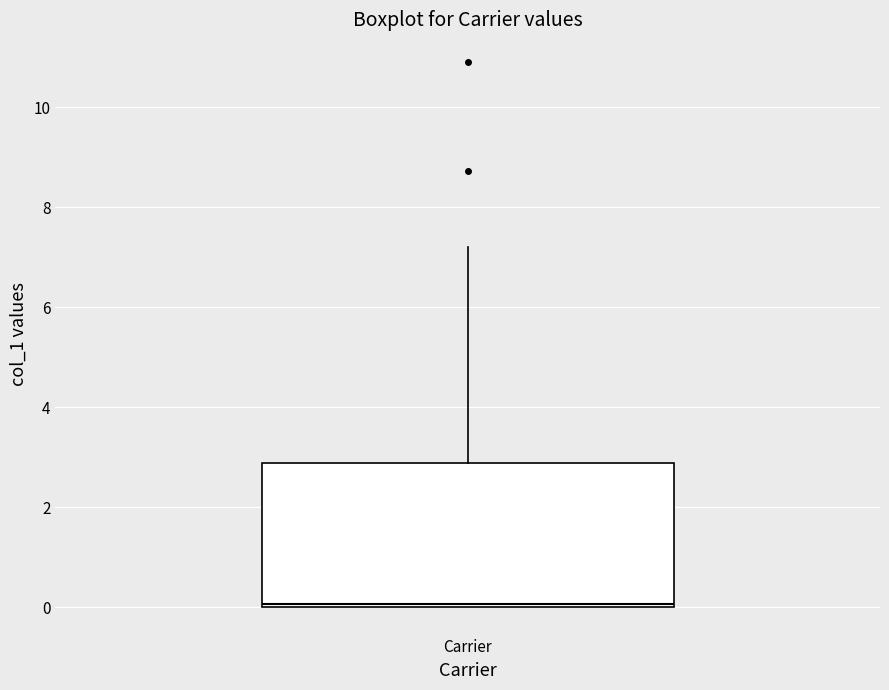

Transcribe this box plot: give where the median line is, the range the box spans, and where the two whiskers end, as read against the y-axis. The values are not printed on the chart, so give them approximately, as read against the axis.

median 0.0 (just above the box's lower edge), box 0.0 to 2.8, whiskers 0.0 to 7.2